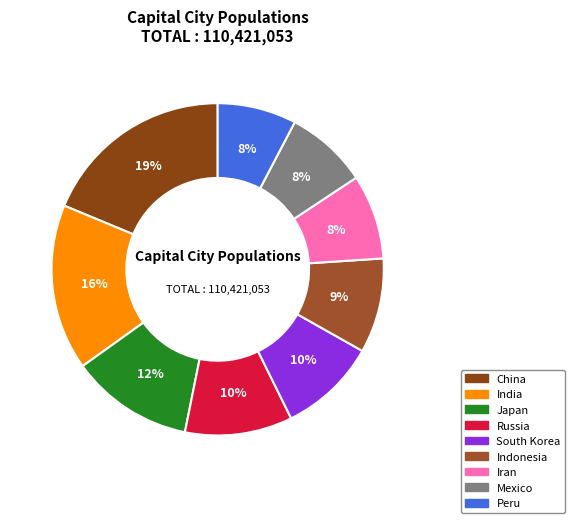

To the nearest percent, what is the average slice percentage?

11%